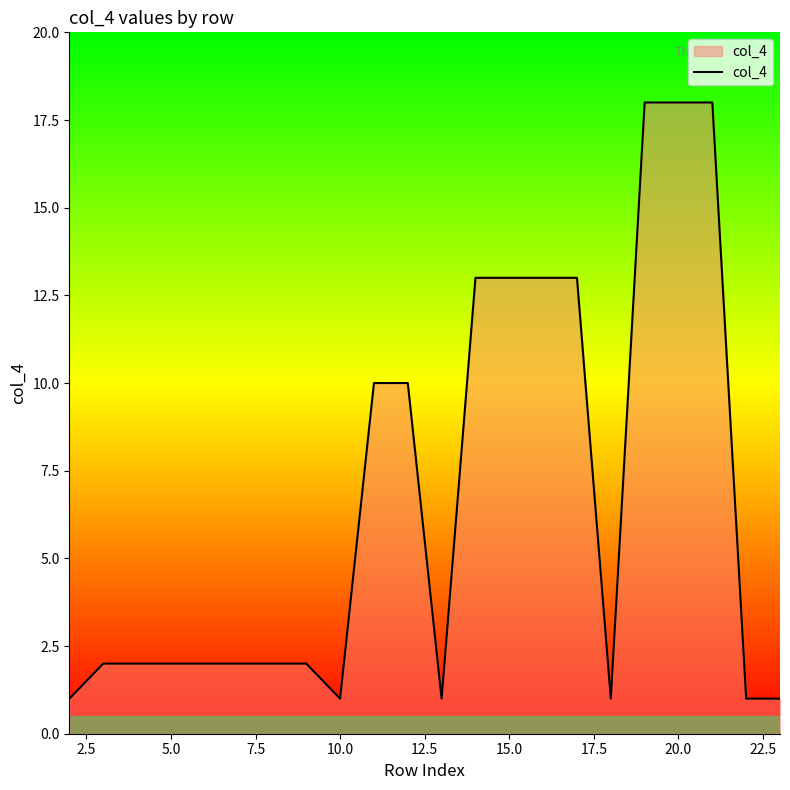

How many lines are shown in the chart?

1